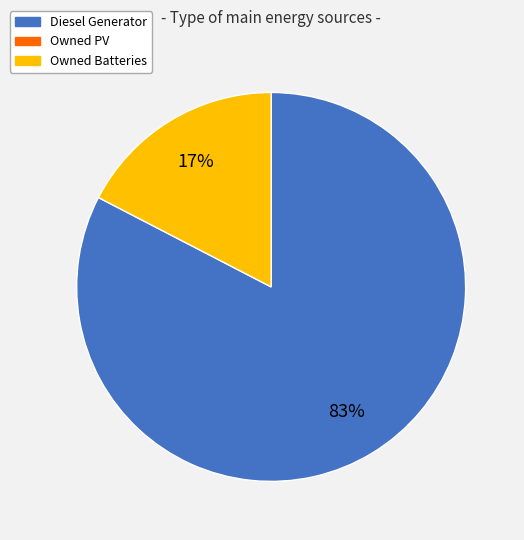

To the nearest percent, what is the average slice percentage?

50%